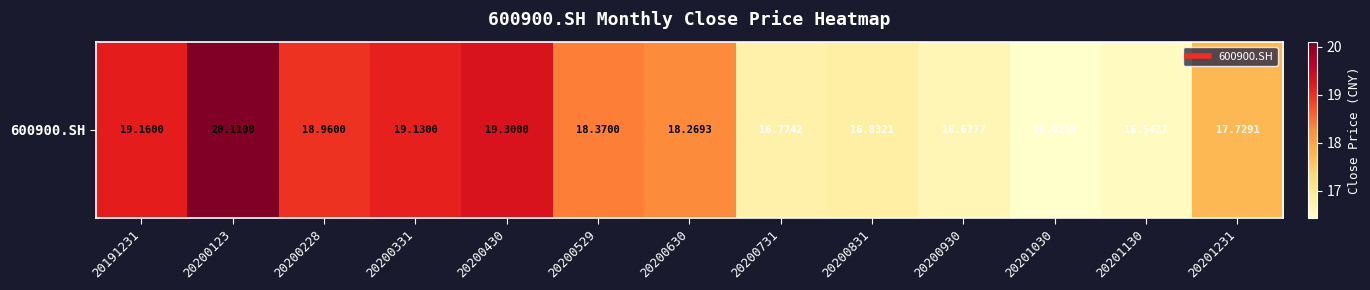

Read the value at 20201030.

16.4